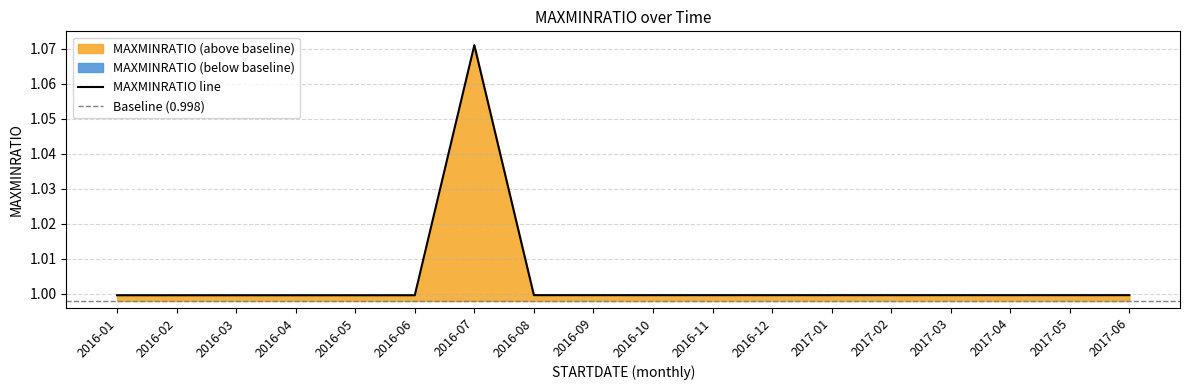

Rank the categories by value from highest to lowest.

2016-07, 2016-08, 2016-09, 2016-10, 2016-11, 2016-12, 2017-01, 2017-02, 2017-03, 2017-04, 2017-05, 2017-06, 2016-01, 2016-02, 2016-03, 2016-04, 2016-05, 2016-06